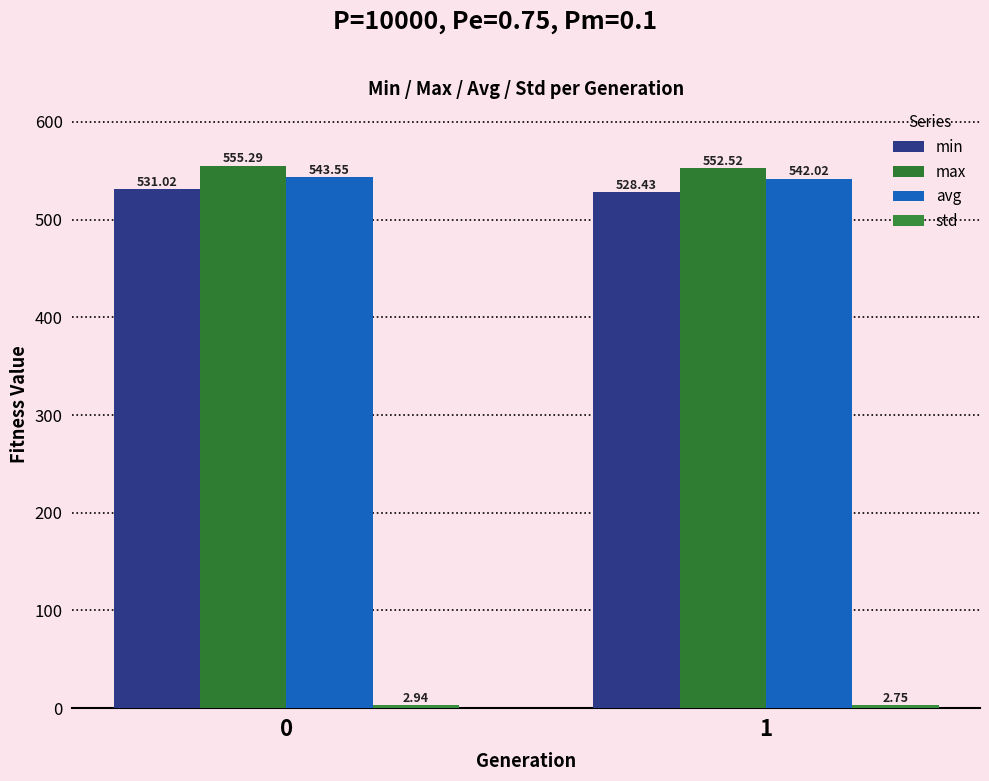

The value of min at 0 is 720.7. True or false?

False